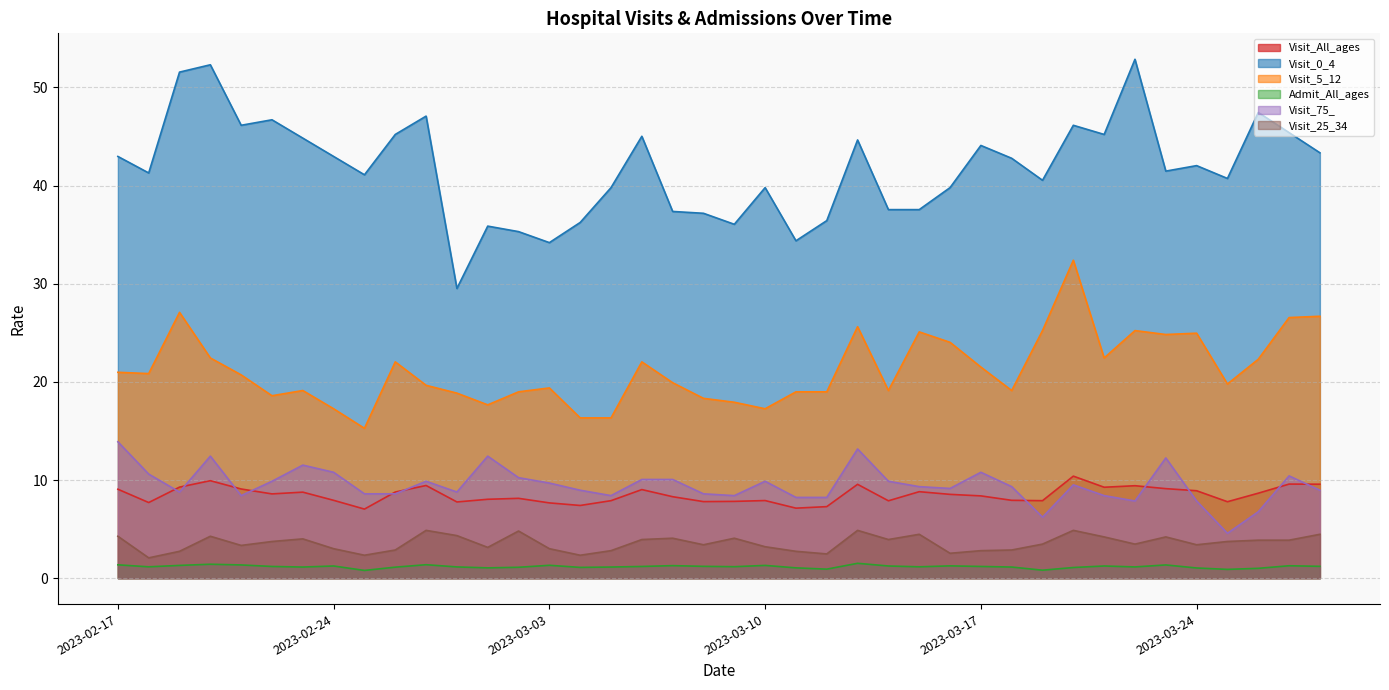

Is the value of Visit_All_ages at 2023-02-17 greater than the value of Admit_All_ages at 2023-03-14?

Yes